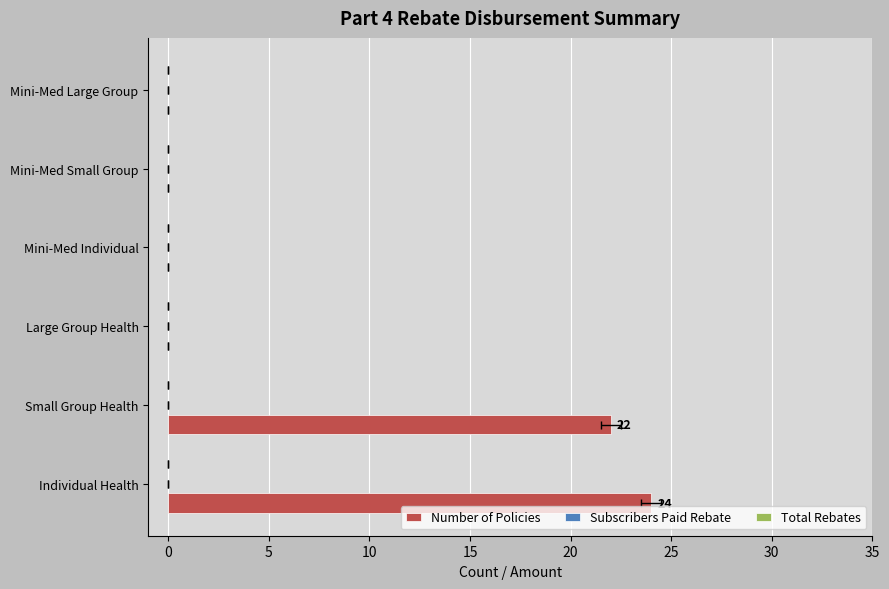

How many bars are there in each group?

3